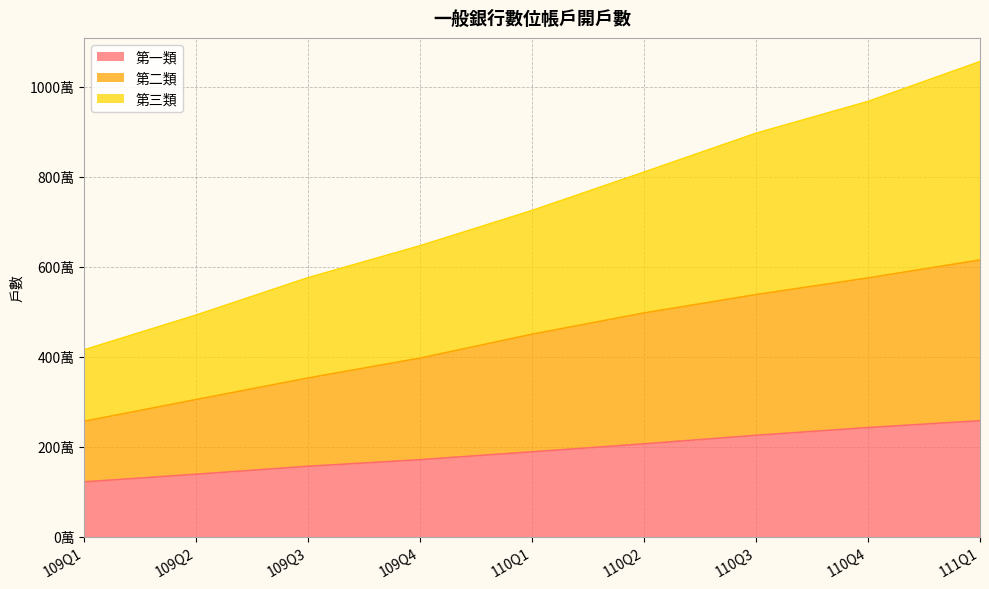

What is the value of the 第二類 point at the 2nd from the left?

3044473